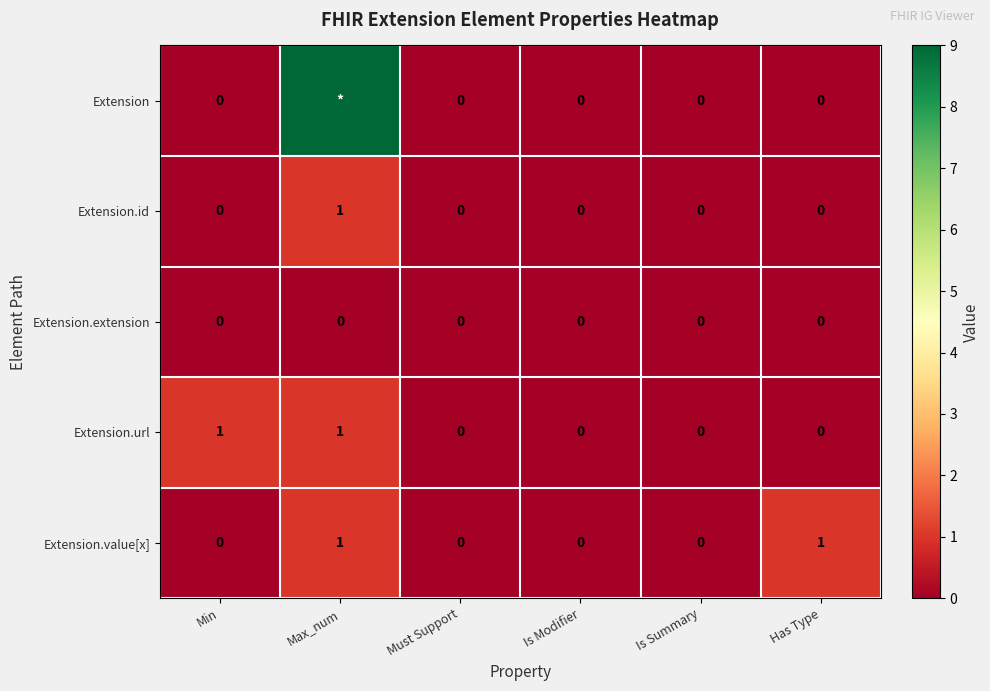

True or false: Extension.extension has a value of 0 at Max_num.

True